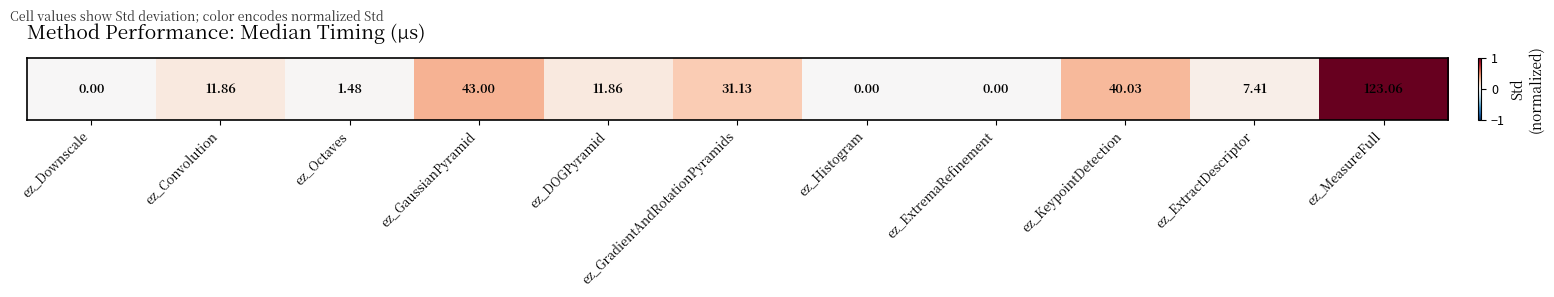

At which category does the chart reach its minimum across all series?

ez_Downscale